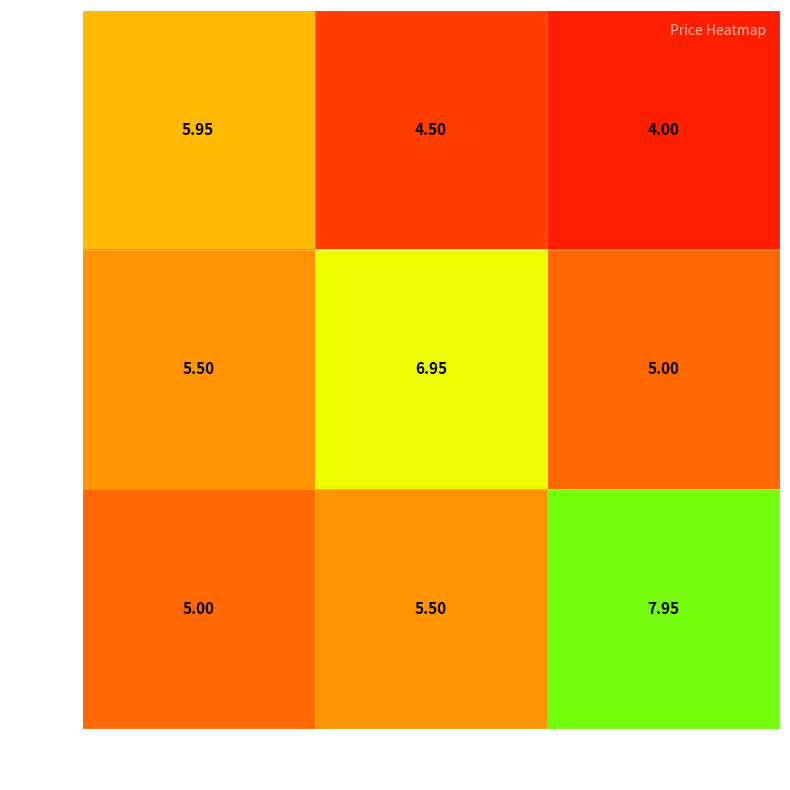

Rank the series at 3 from highest to lowest value.

1003, 1002, 1001